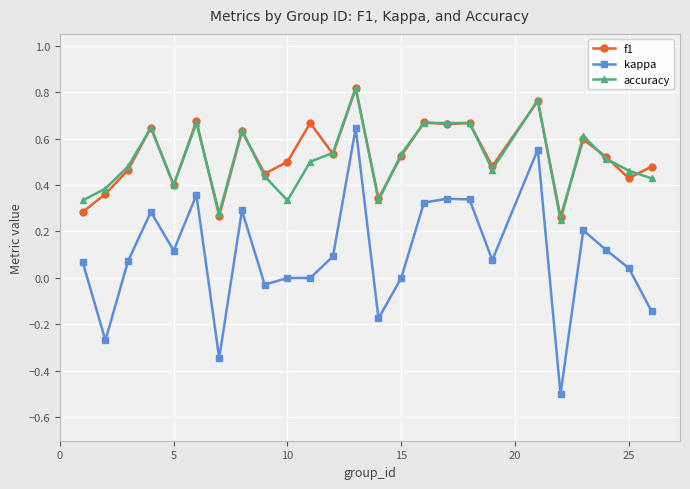

True or false: kappa and accuracy cross at least once.

False